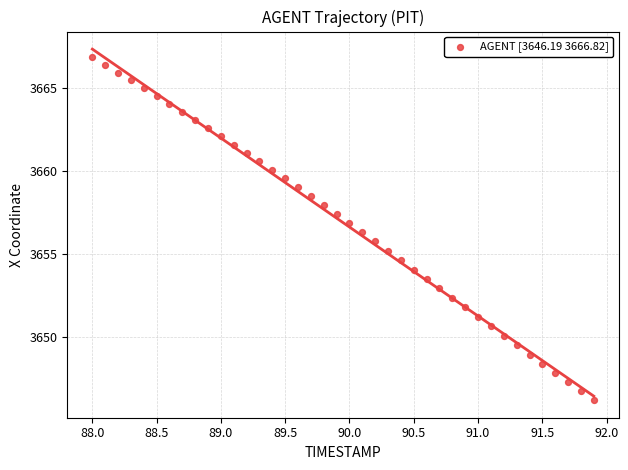

What is the range of X values (max minus min)?

3.9